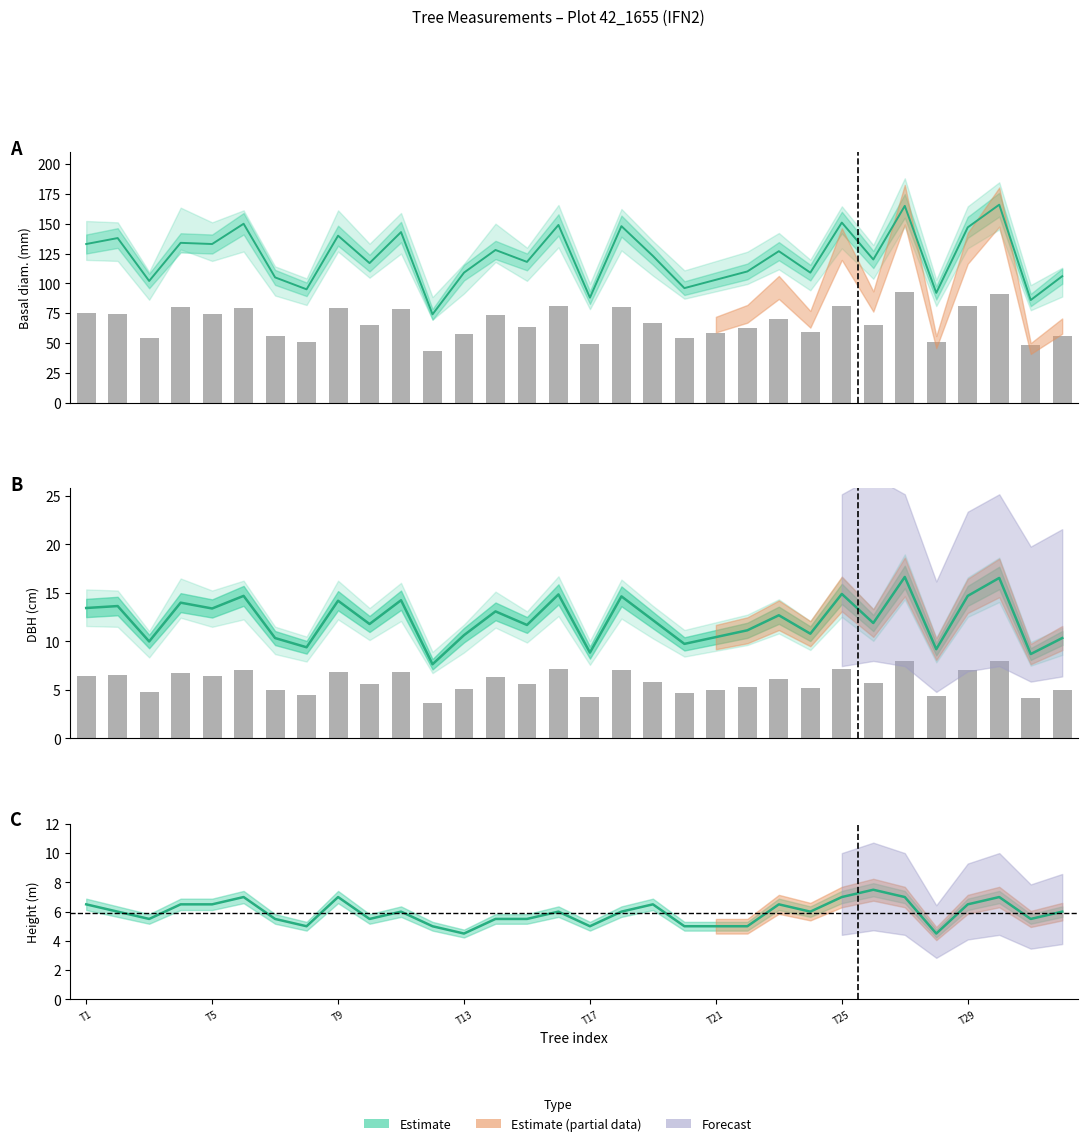

What is the value of the h centre bar at the 18th from the left?

6.0